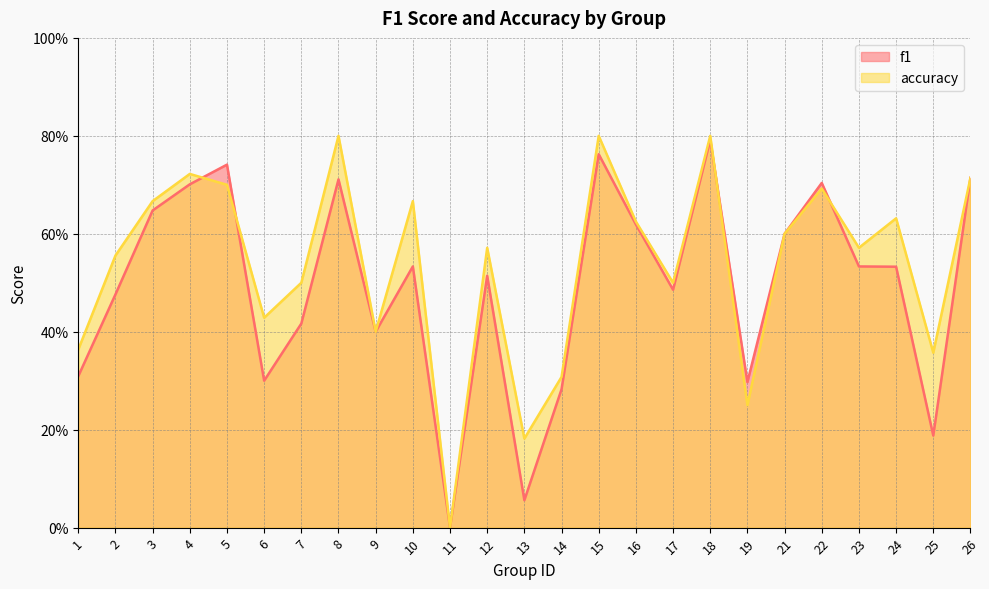

Which label corresponds to the smallest value in the chart?

11